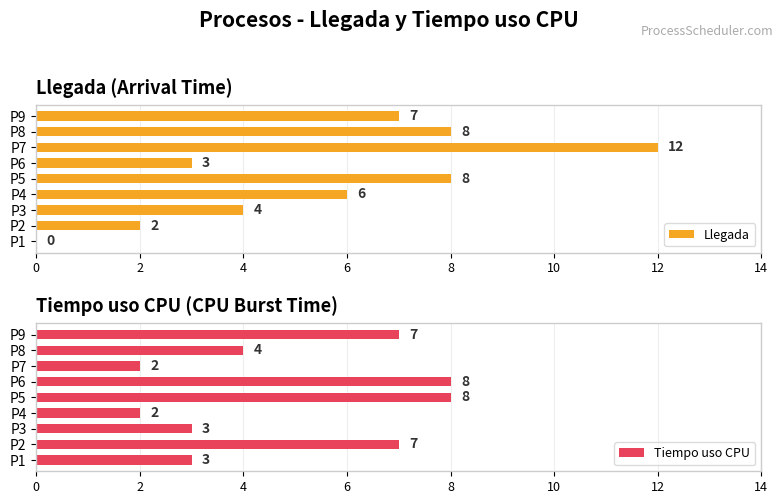

How many data points does each series have?

9